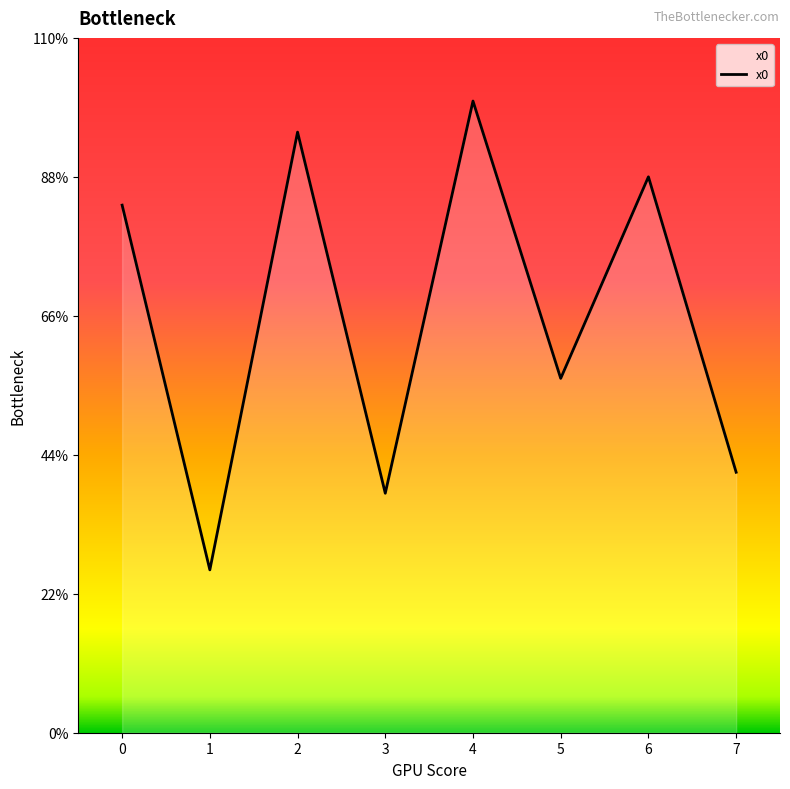

Does the chart have visible grid lines?

No